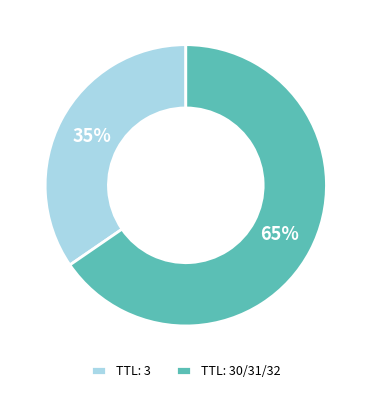

Do TTL: 30/31/32 and TTL: 3 together represent more than half of the pie?

Yes